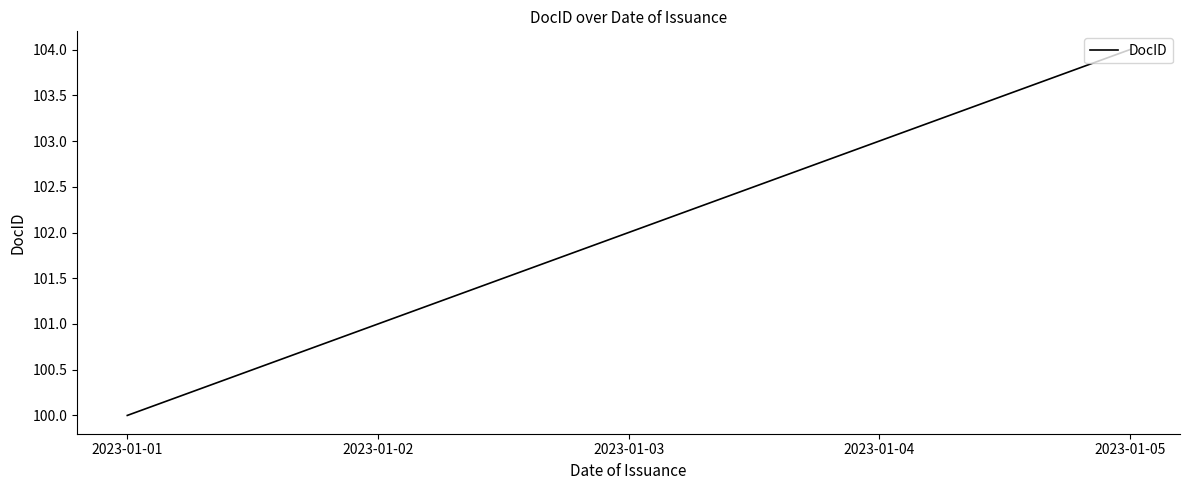

How many distinct data groups are displayed?

1